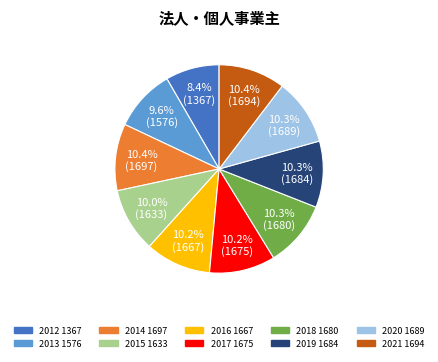

What percentage is NOT represented by 2016?

89.8%